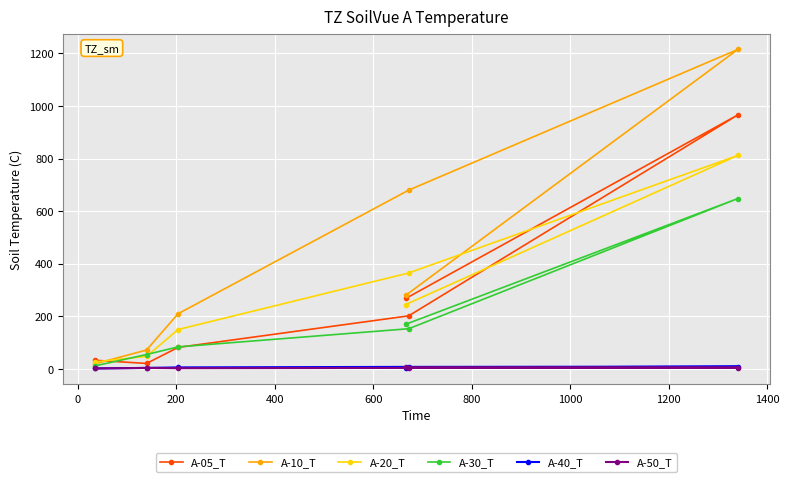

What is the maximum value shown in the chart?

1215